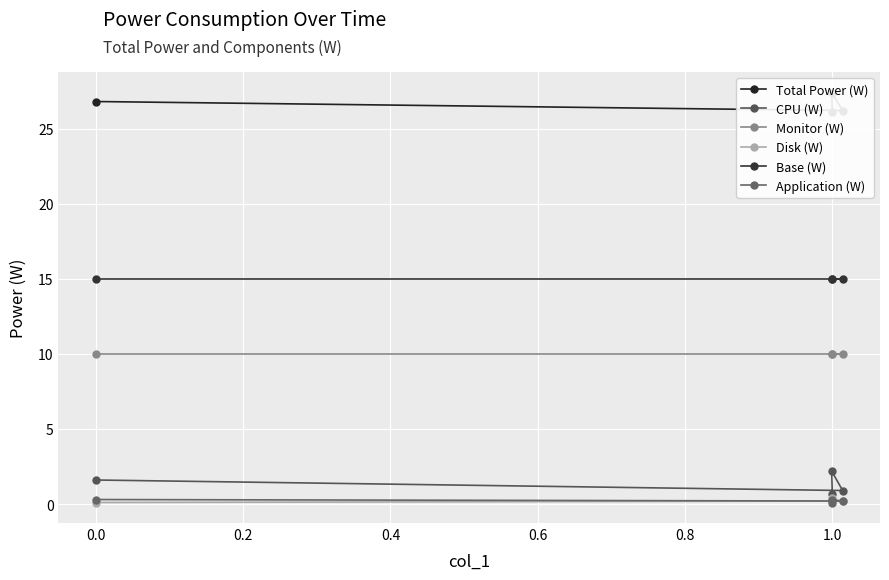

Which series has the largest range (max minus min)?

CPU (W)